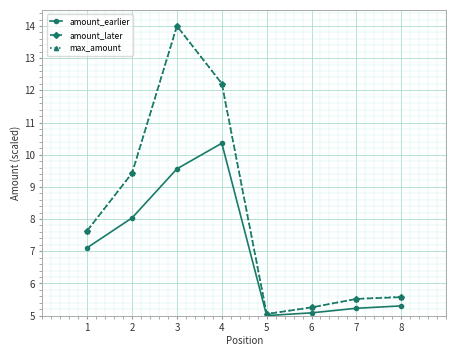

What is the difference between the second highest and minimum values in the amount_earlier series?

4.6